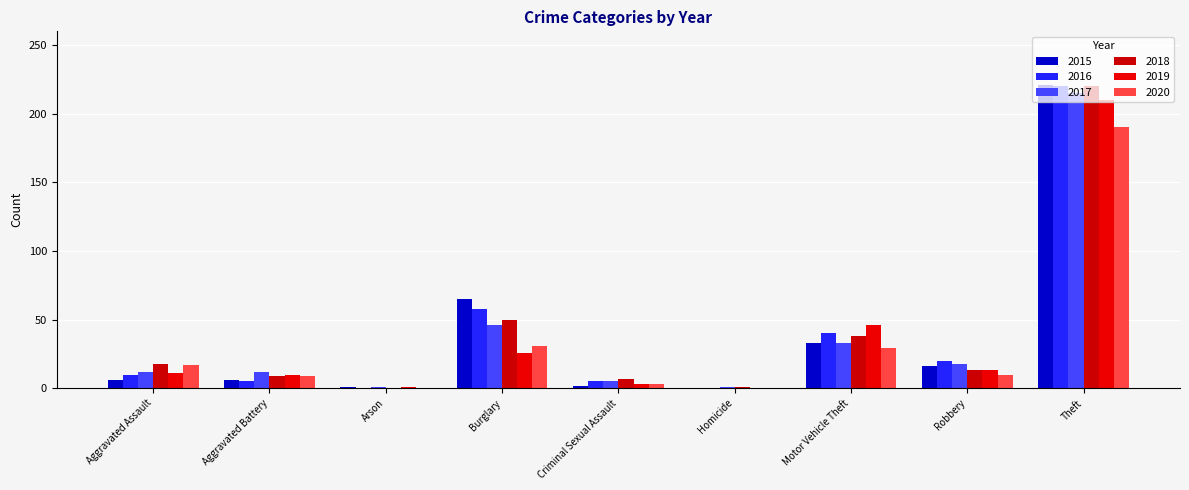

Is it true that 2018 equals 1 at Homicide?

False